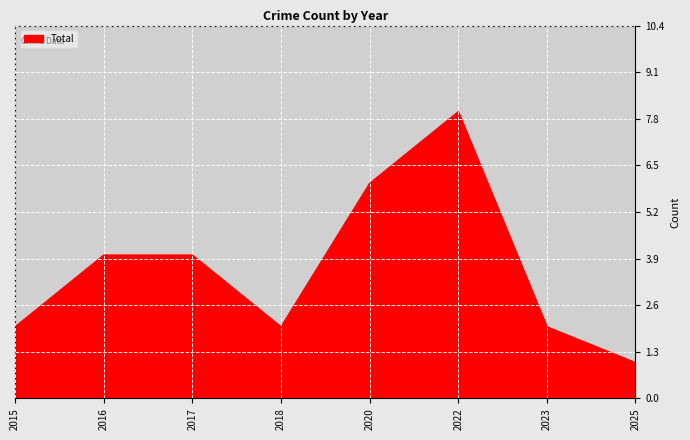

Reading left to right, what are all the values shown in this chart?

2	4	4	2	6	8	2	1